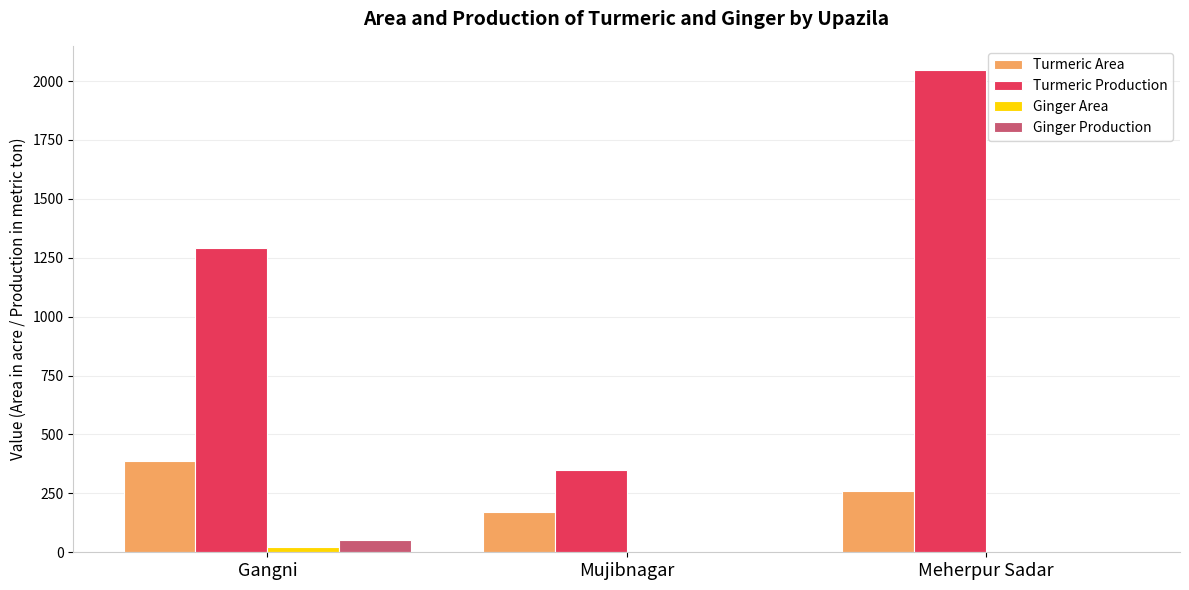

How many categories are shown in the chart?

3